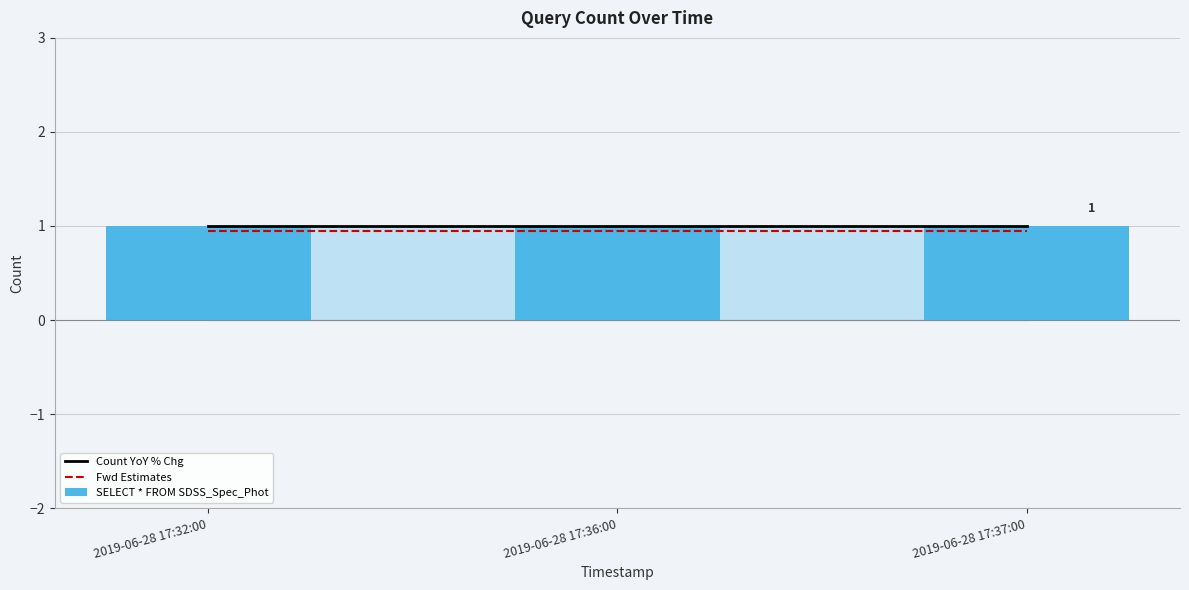

The value of SELECT * FROM SDSS_Spec_Phot at 2019-06-28 17:36:00 is 1.0. True or false?

True